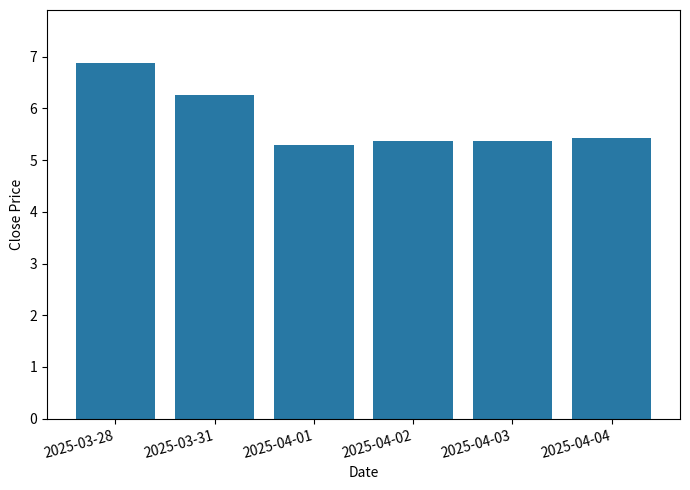

What is the change in value from 2025-03-28 to 2025-04-04?

-1.4